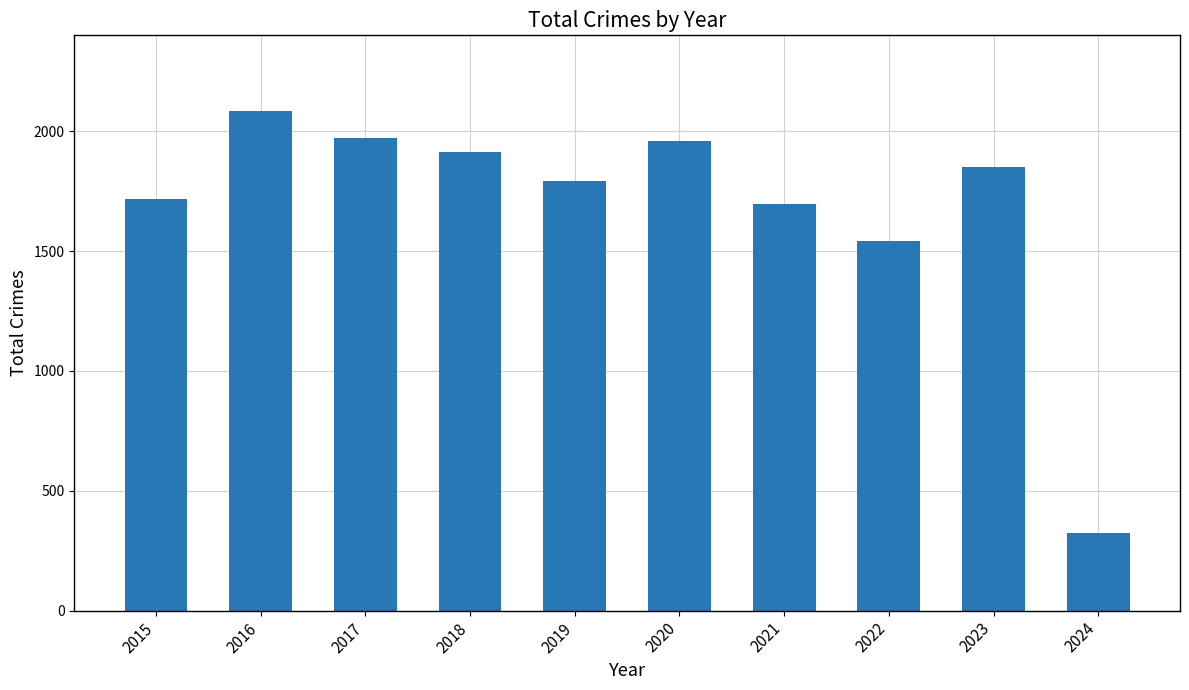

What is the average value?

1685